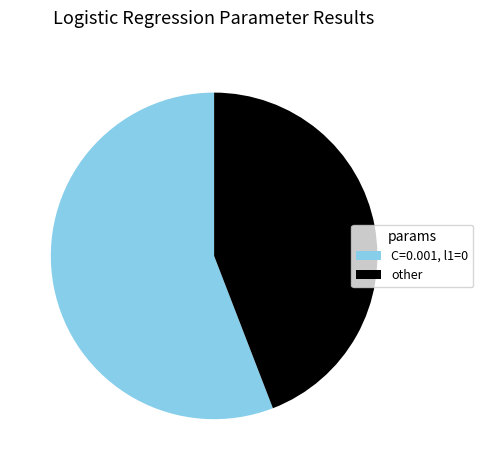

What is the smallest slice in the pie chart?

other